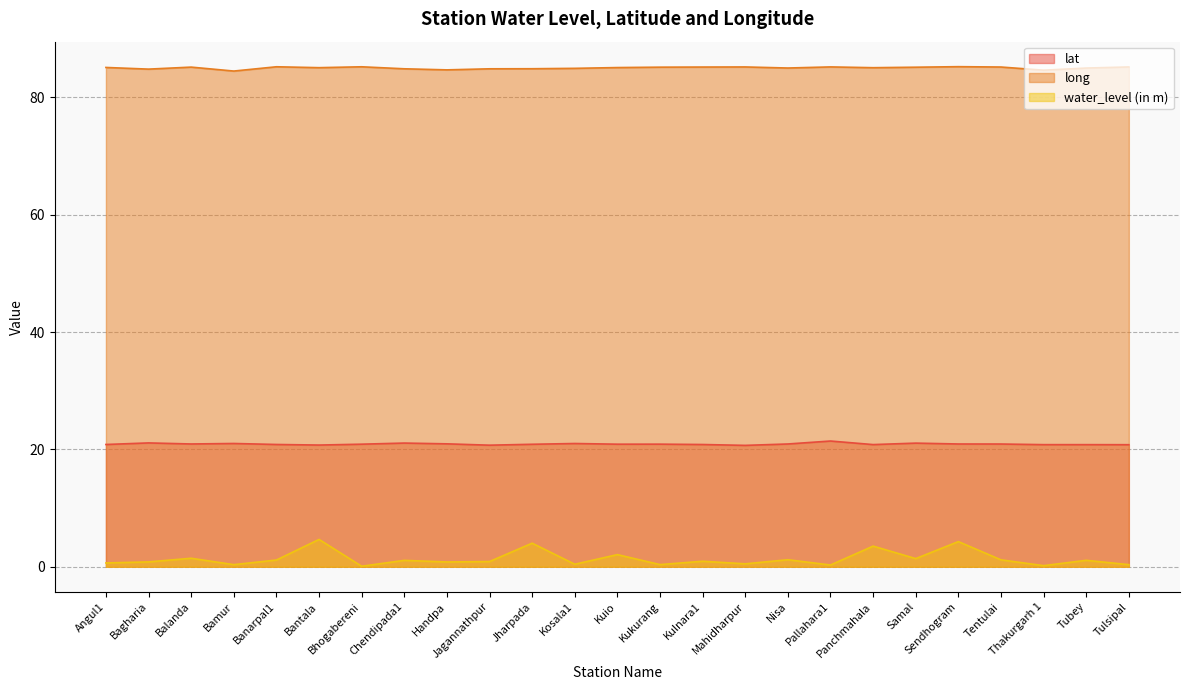

At which category is the sum across all series the highest?

Bantala